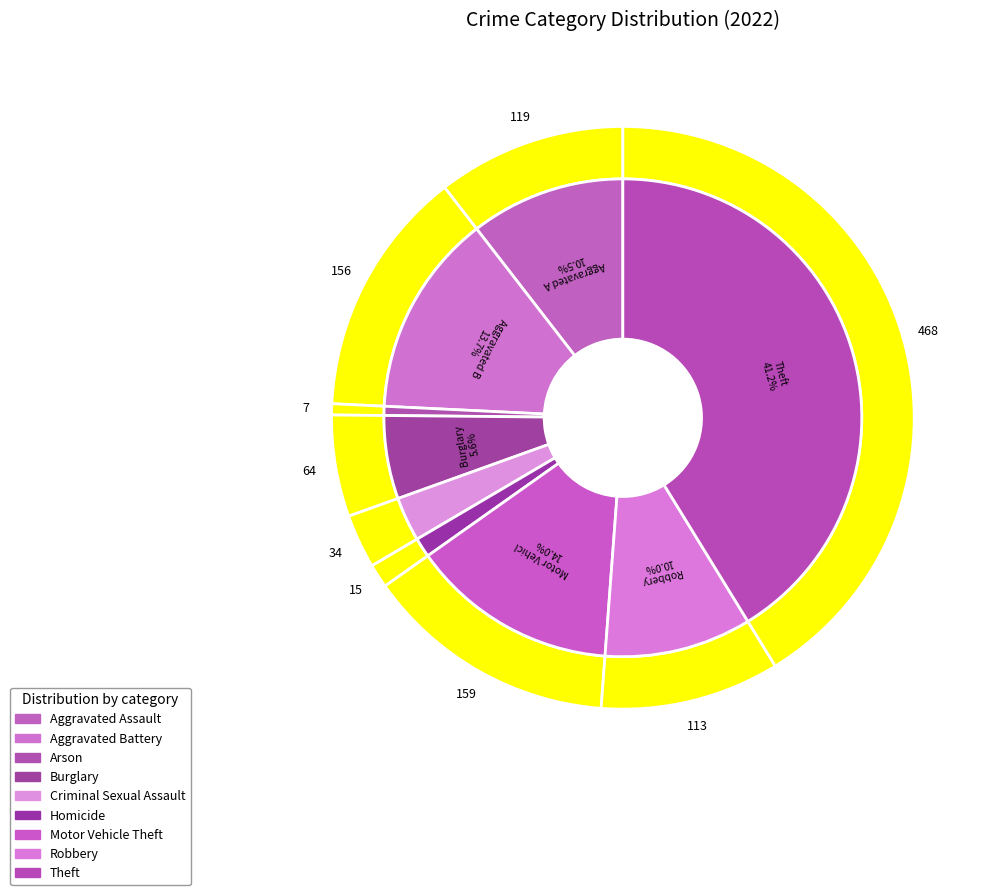

The Theft slice represents 41% of the pie. True or false?

True